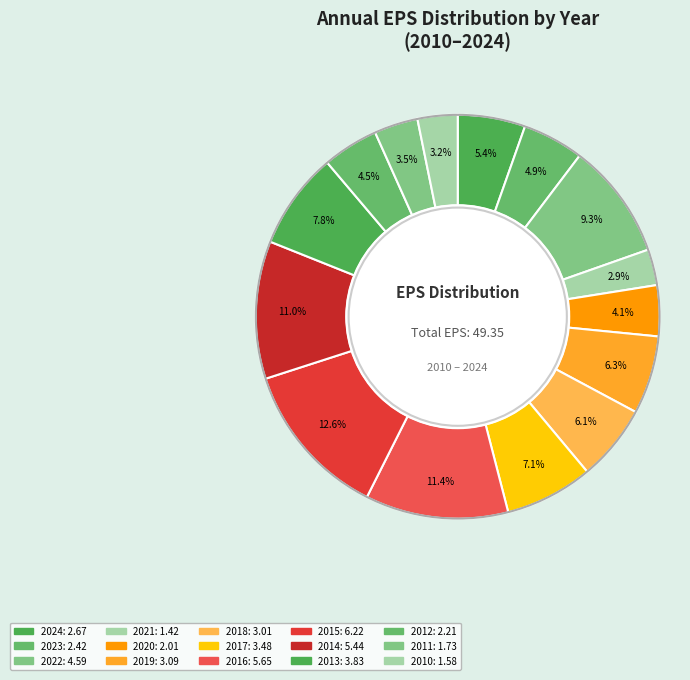

How many segments does this pie chart have?

15